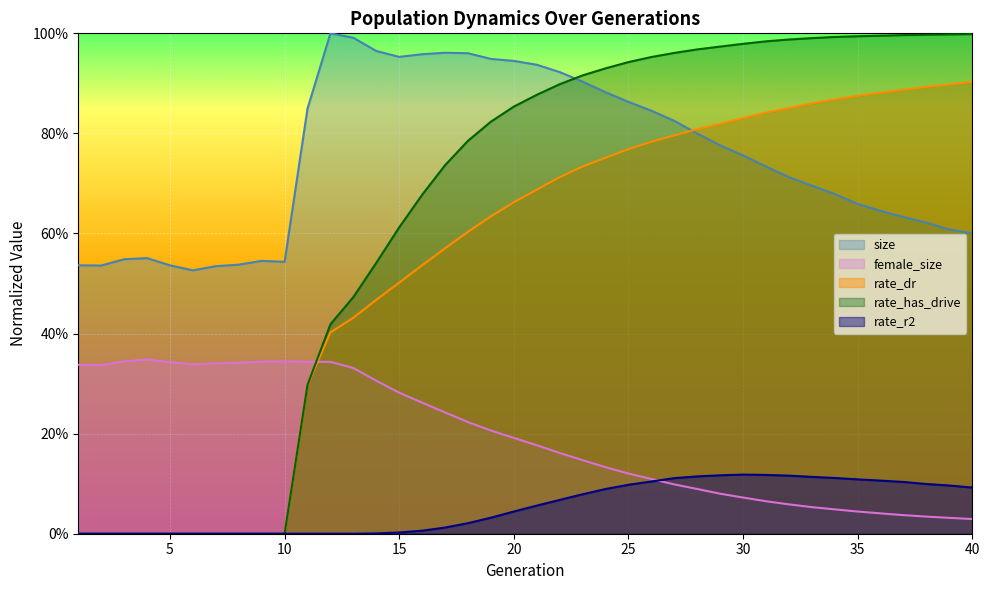

What are all the series names shown in the legend?

size, female_size, rate_dr, rate_has_drive, rate_r2